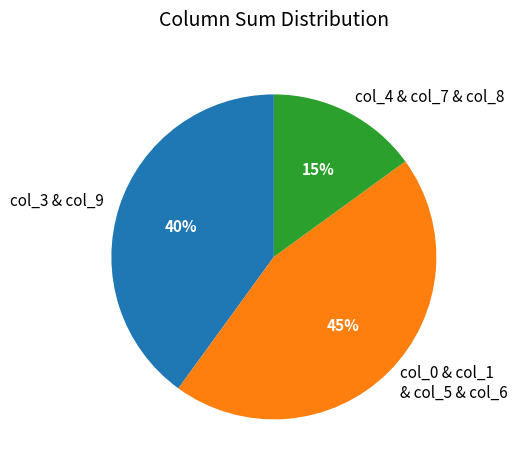

Combined, do col_0 & col_1 & col_5 & col_6 and col_3 & col_9 account for over 50%?

Yes